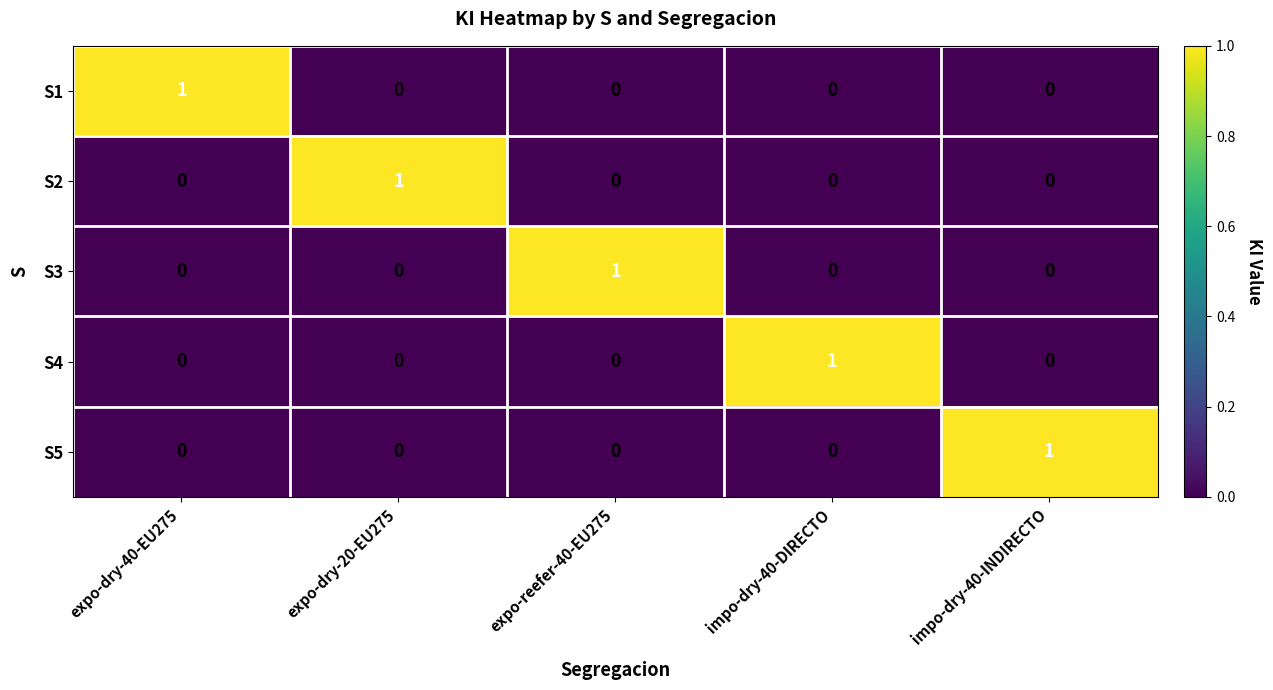

At how many categories does at least one series exceed 0?

5